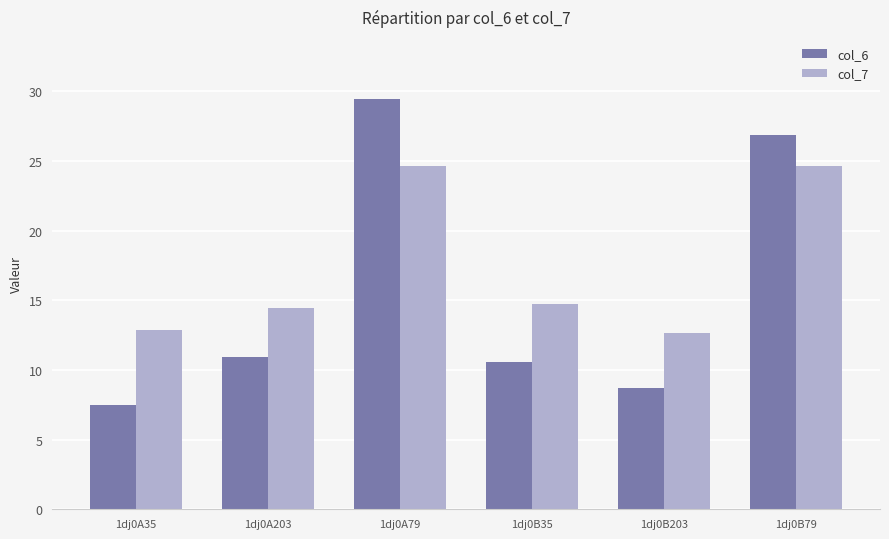

What is the difference between the maximum and minimum values in the col_7 series?

11.9